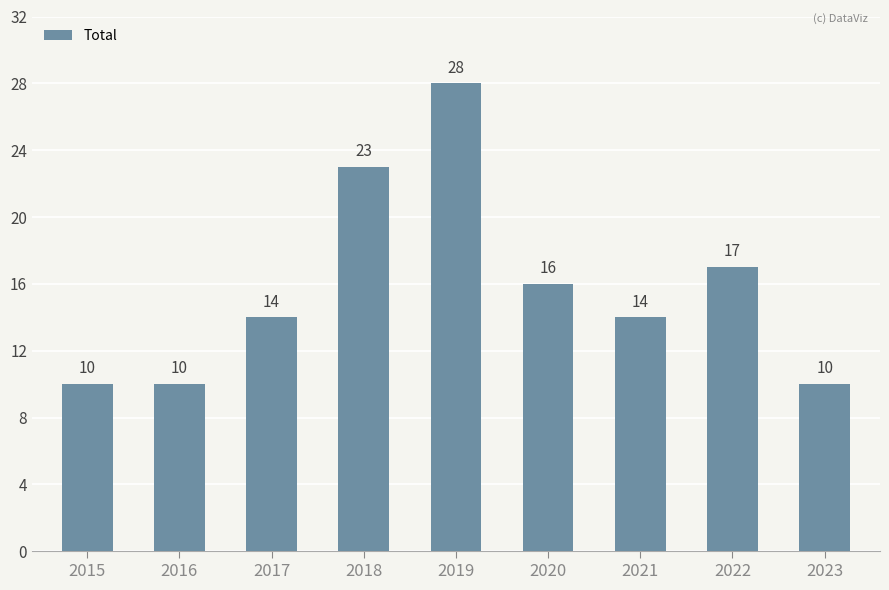

What is the difference between the values at 2023 and 2018?

13